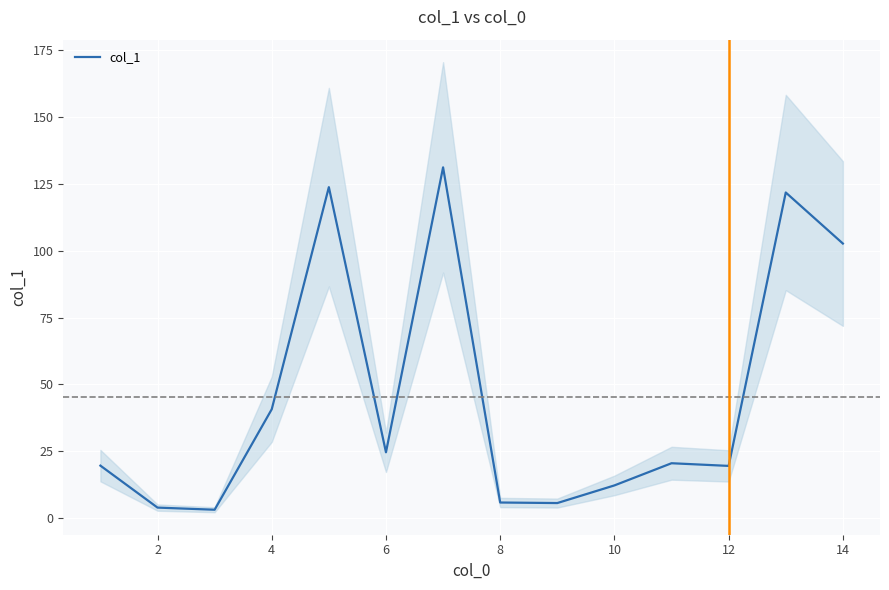

The value of col_1 at 10 is 12.2. True or false?

True